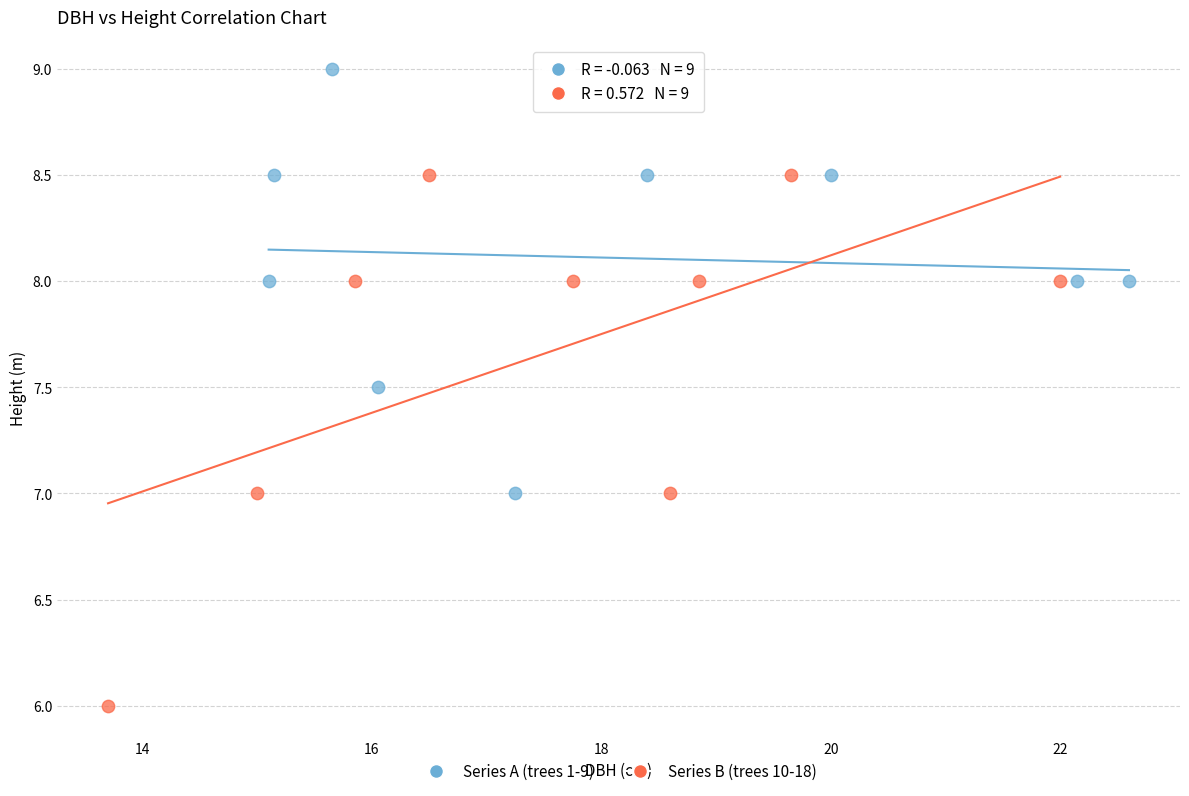

Which series reaches the maximum Y coordinate?

Series A (trees 1-9)